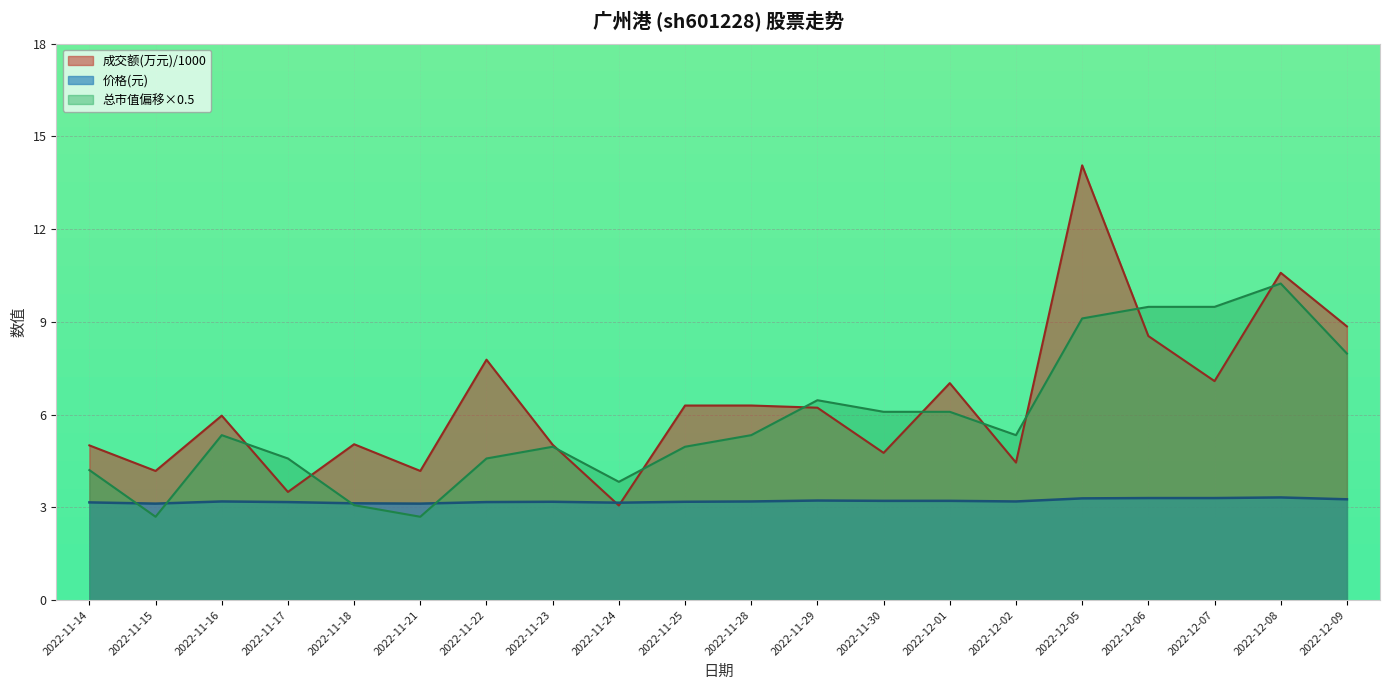

What is the minimum value for 价格?

3.1